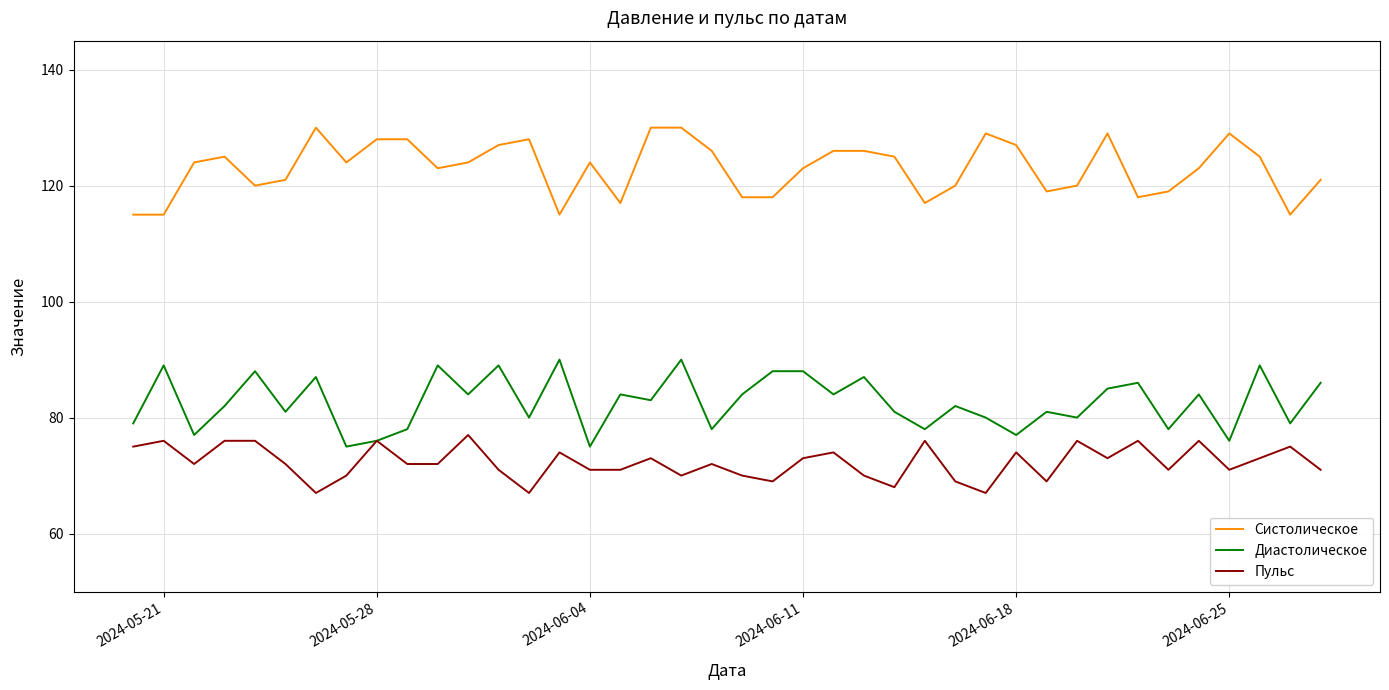

List the series in order of their overall mean, lowest first.

Пульс, Диастолическое, Систолическое